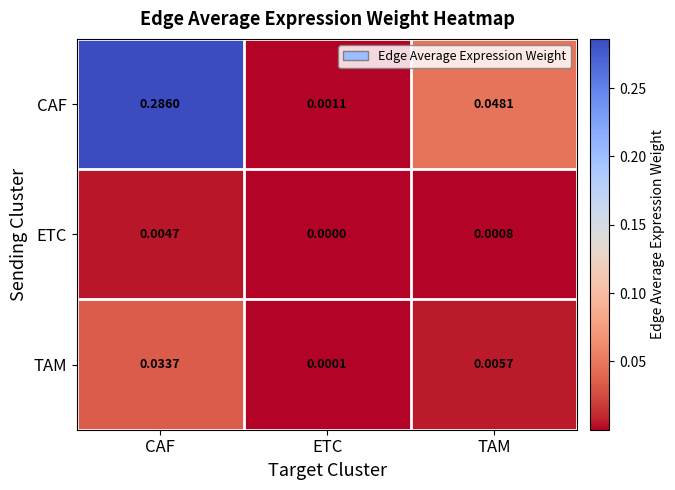

At which category is the sum across all series the highest?

CAF